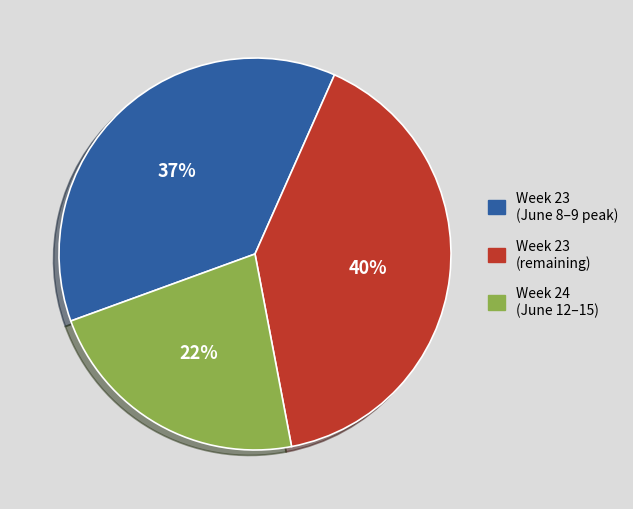

What is the ratio of the value at Week 23 (remaining) to the value at Week 23 (June 8–9 peak)?

1.1